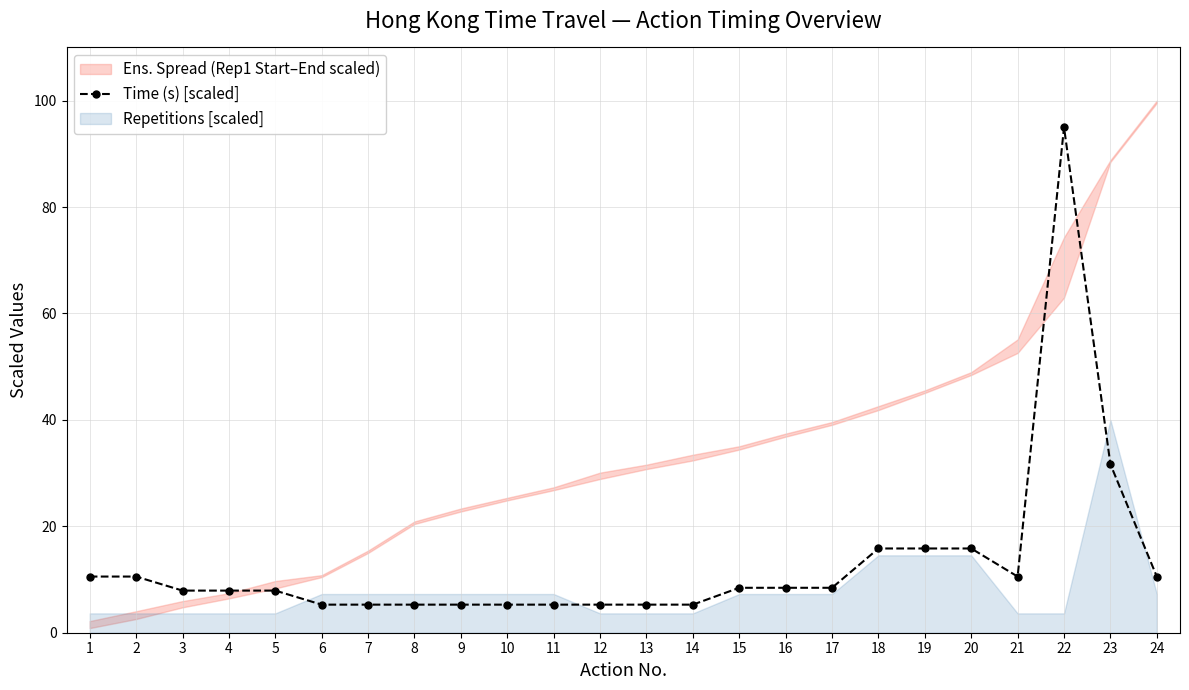

What is the maximum value for Time (s) [scaled]?

95.0